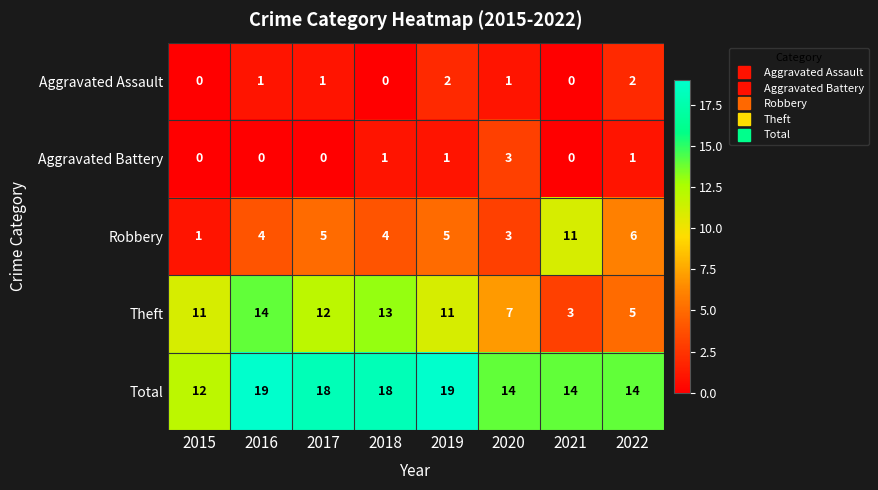

At how many categories does at least one series exceed 3?

8